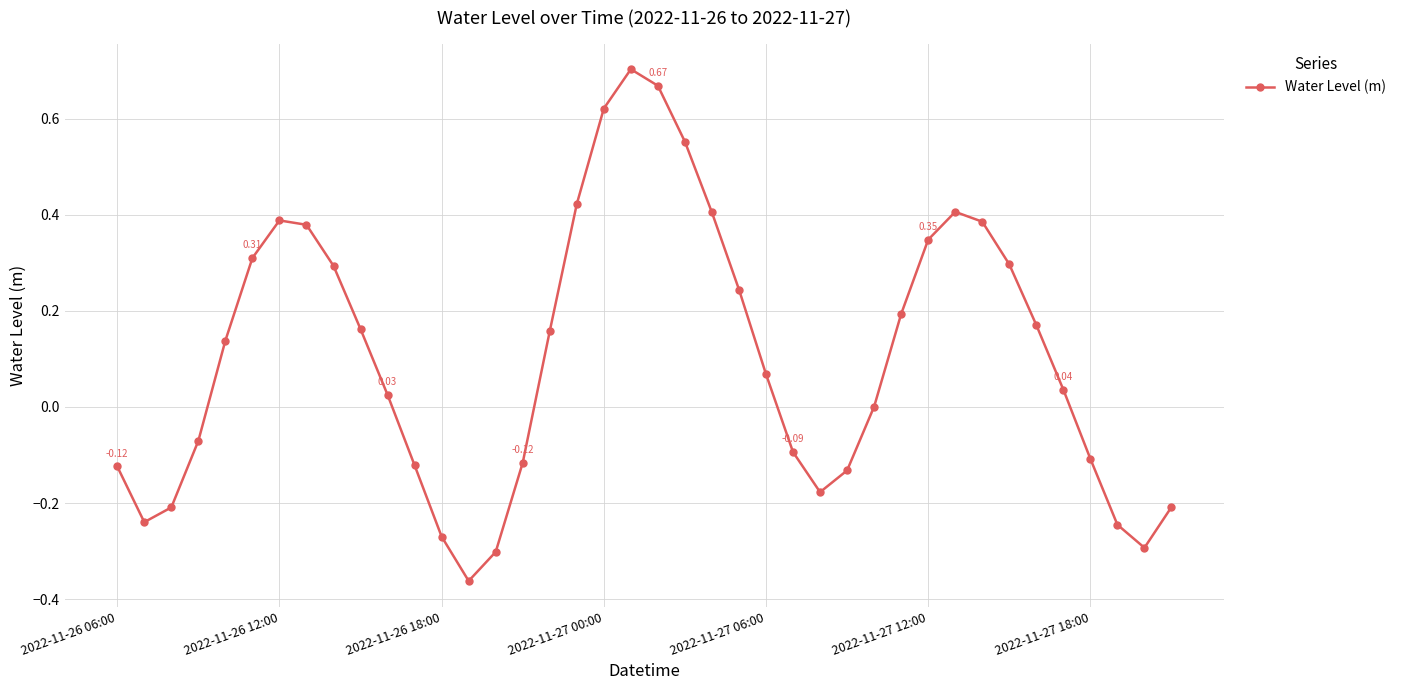

How many interior local valleys (lower than both neighbors) does the data have?

4